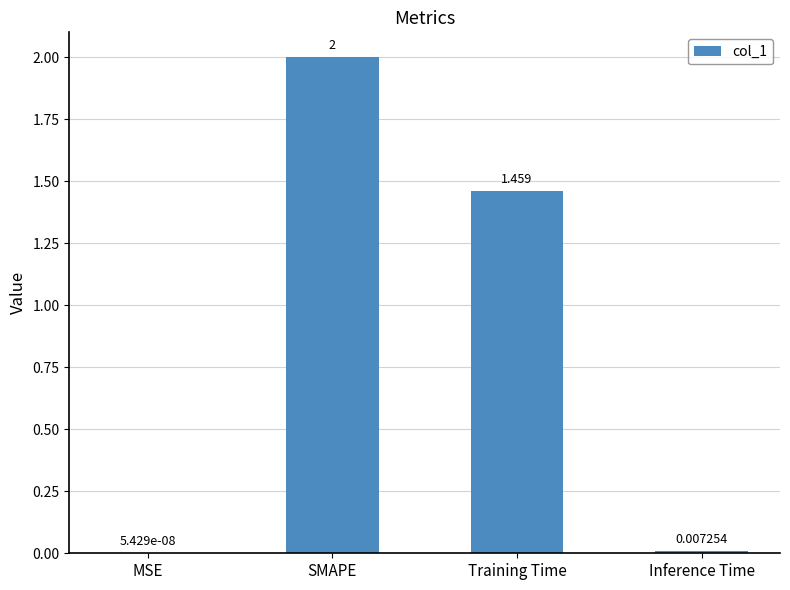

Which label corresponds to the largest value in the chart?

SMAPE